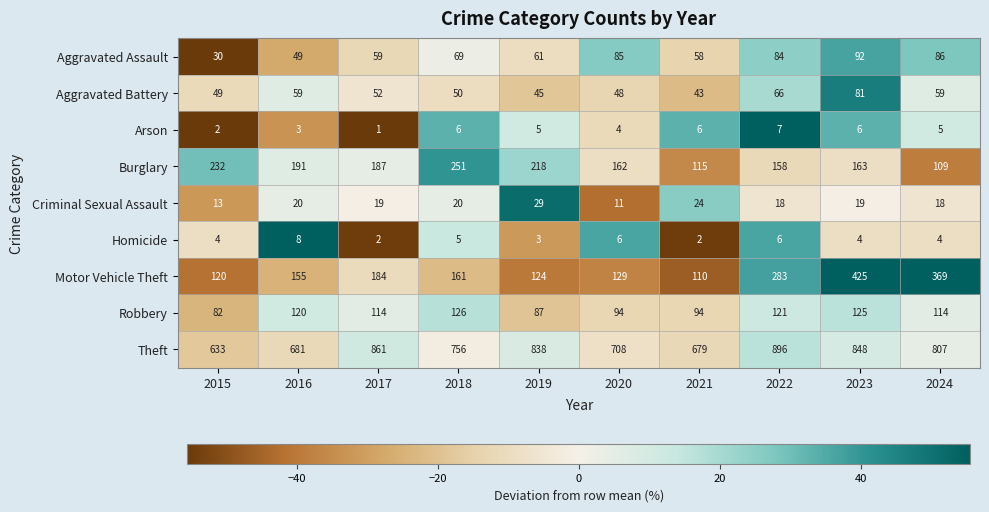

True or false: Criminal Sexual Assault has a value of 19 at 2020.

False